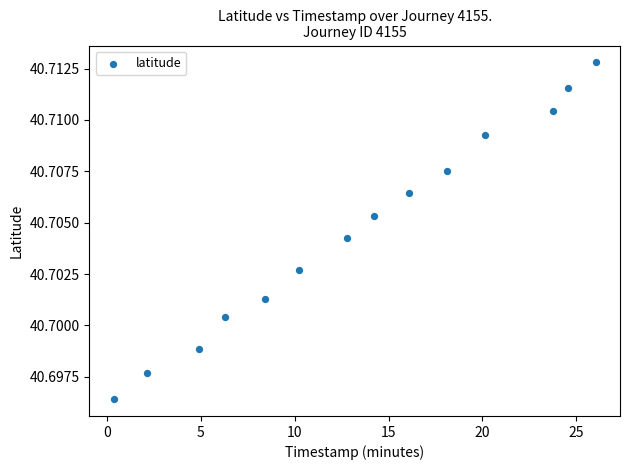

What is the range of X values (max minus min)?

25.7